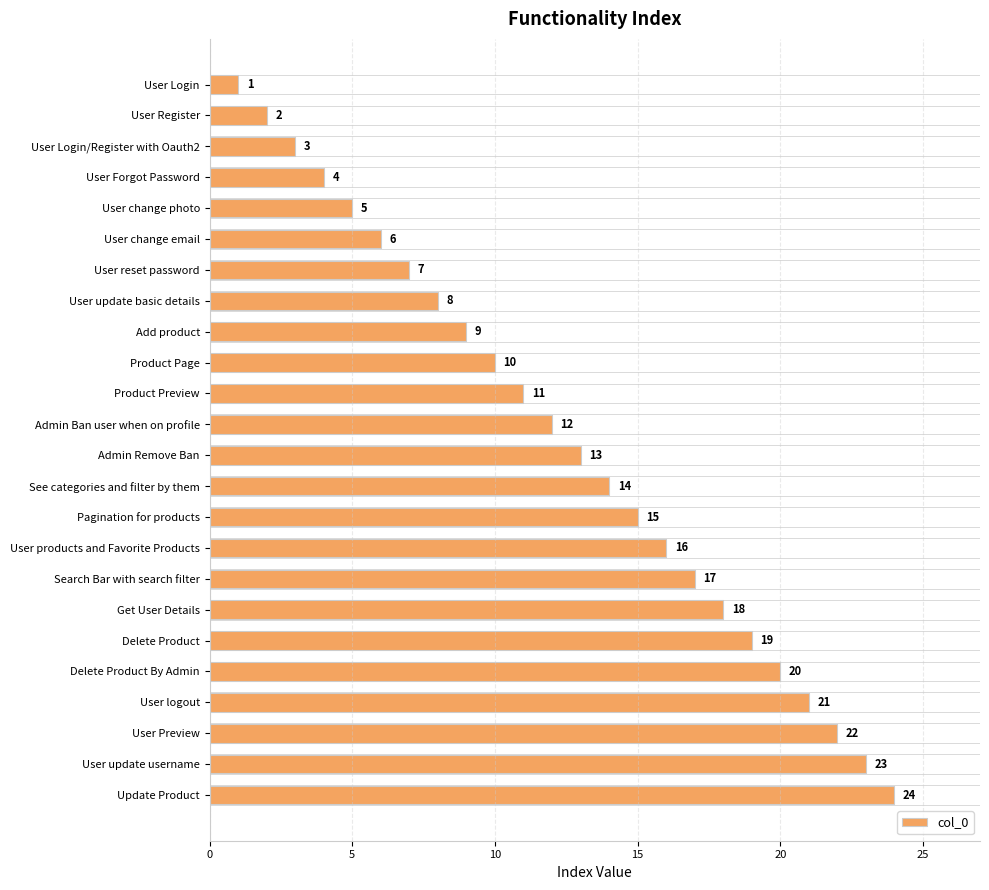

Approximately how many times larger is the value at Admin Ban user when on profile compared to User logout?

0.6